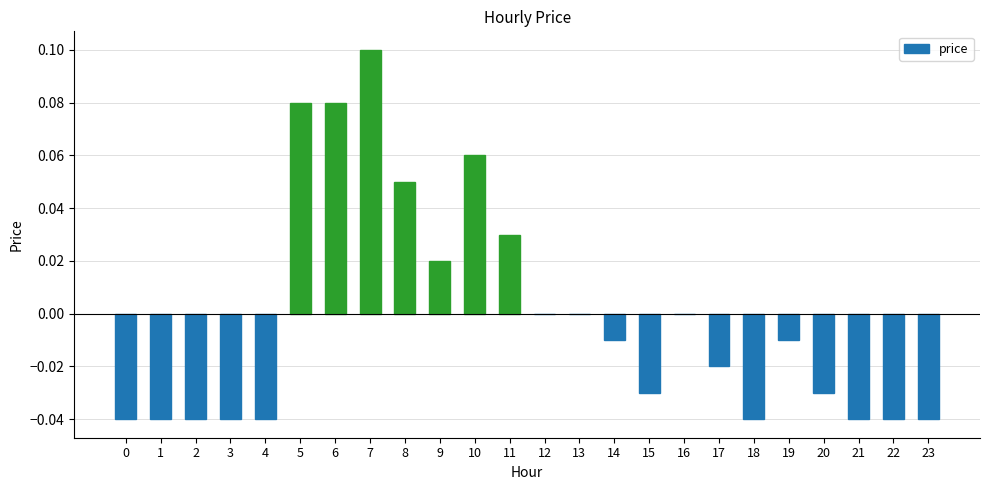

Which has a higher value, 8 or 10?

10